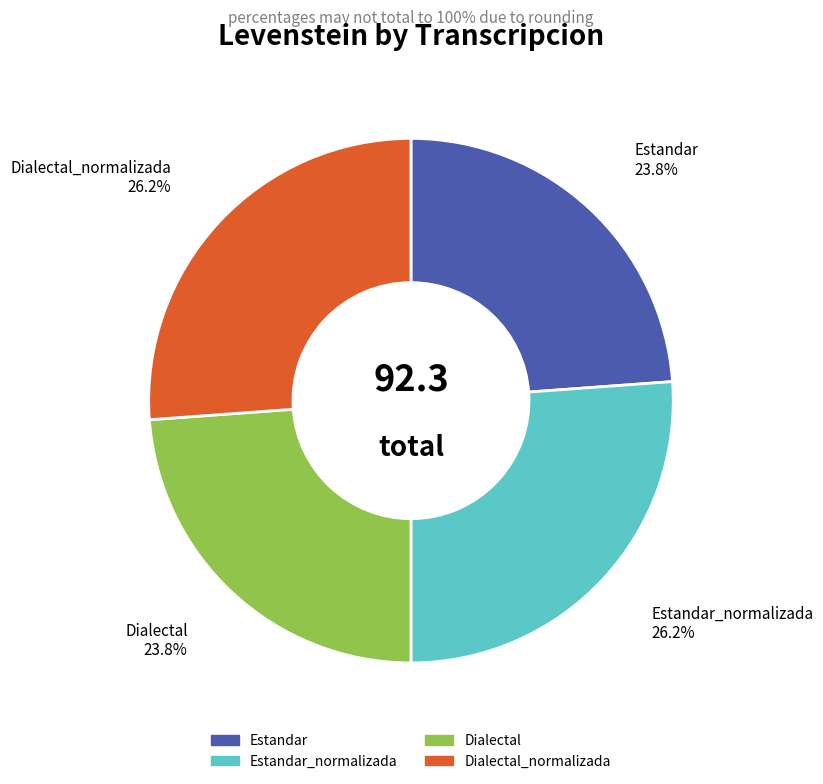

Is there any slice that represents more than half of the pie?

No